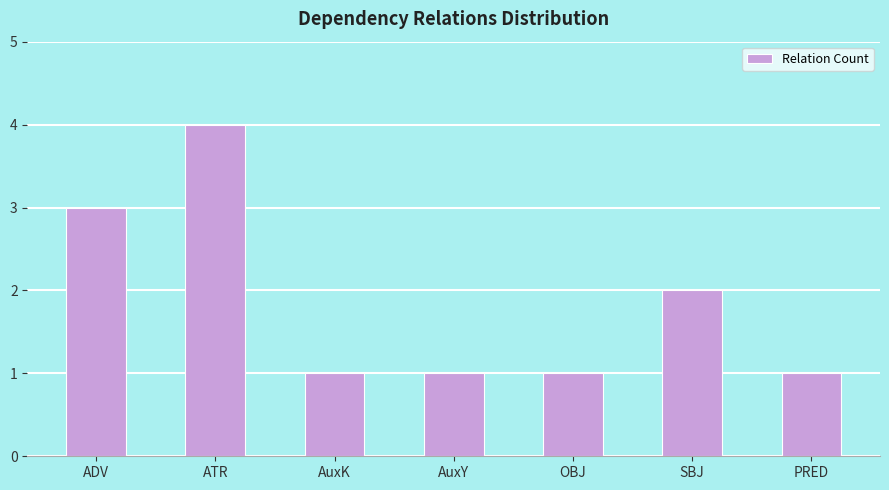

What is the difference between the maximum and minimum values?

3